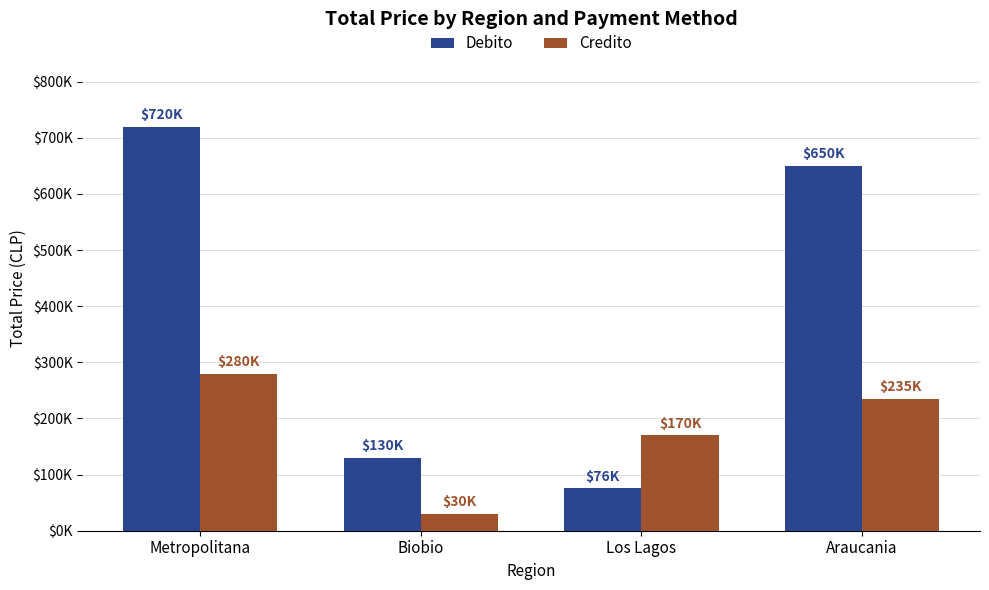

Does the chart contain stacked bars?

No